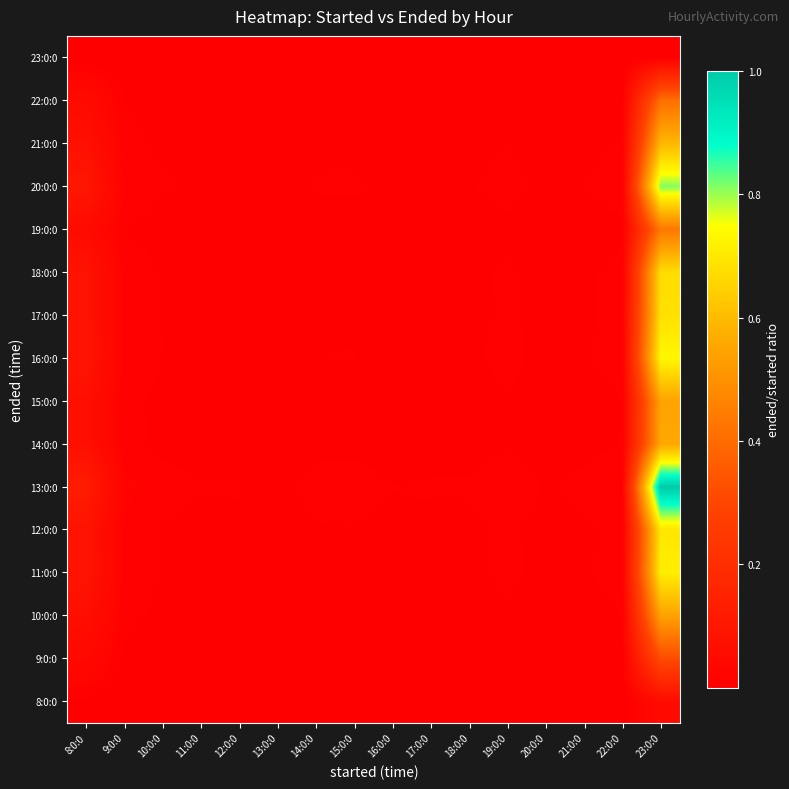

What is the total value across all series at 21:0:0?

0.1